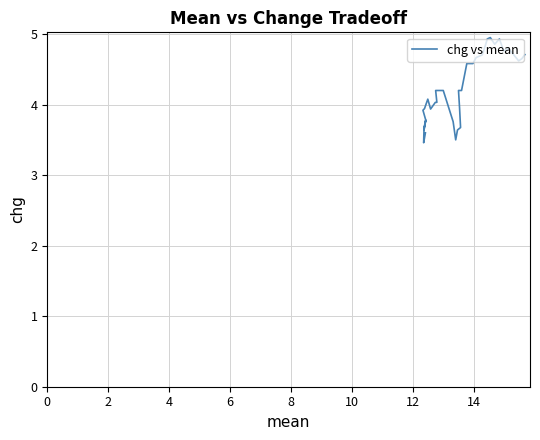

True or false: there are more than 2 points higher than both neighbors.

True